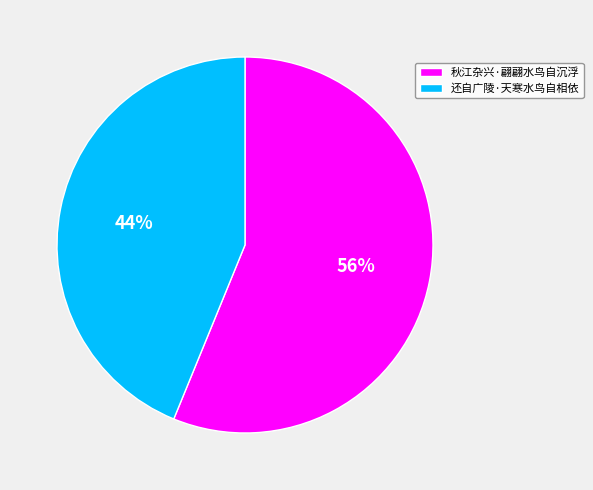

Do 秋江杂兴·翩翩水鸟自沉浮 and 还自广陵·天寒水鸟自相依 together represent more than half of the pie?

Yes